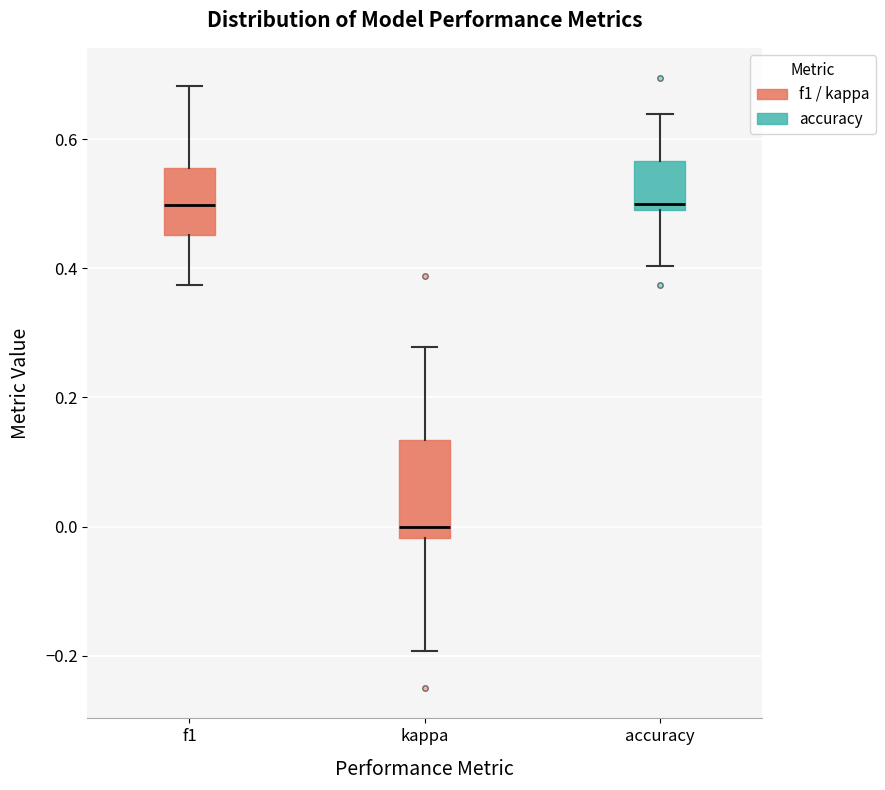

Reading left to right, read every box against the y-axis: the position of its median line, the range the box covers, and the ends of its whiskers. The values are not printed on the chart, so give them approximately, as read against the axis.

f1: median 0.50, box 0.46 to 0.56, whiskers 0.38 to 0.68
kappa: median 0.00, box -0.02 to 0.14, whiskers -0.20 to 0.28
accuracy: median 0.50 (just above the box's lower edge), box 0.50 to 0.56, whiskers 0.40 to 0.64